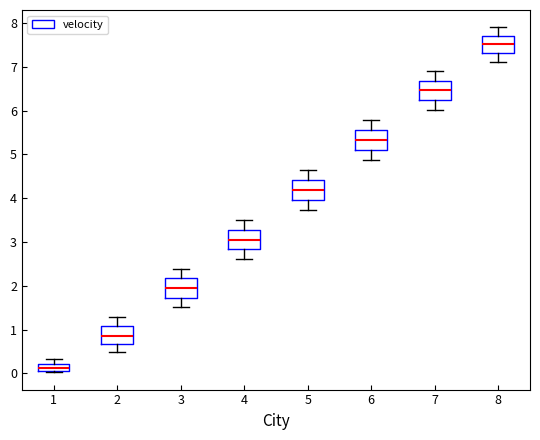

Reading left to right, read every box against the y-axis: the position of its median line, the range the box covers, and the ends of its whiskers. The values are not printed on the chart, so give them approximately, as read against the axis.

1: median 0.1 (inside the box), box 0.1 to 0.2, whiskers 0.0 to 0.3
2: median 0.9, box 0.7 to 1.1, whiskers 0.5 to 1.3
3: median 1.9, box 1.7 to 2.2, whiskers 1.5 to 2.4
4: median 3.1, box 2.8 to 3.3, whiskers 2.6 to 3.5
5: median 4.2, box 4.0 to 4.4, whiskers 3.7 to 4.6
6: median 5.3, box 5.1 to 5.6, whiskers 4.9 to 5.8
7: median 6.5, box 6.2 to 6.7, whiskers 6.0 to 6.9
8: median 7.5, box 7.3 to 7.7, whiskers 7.1 to 7.9